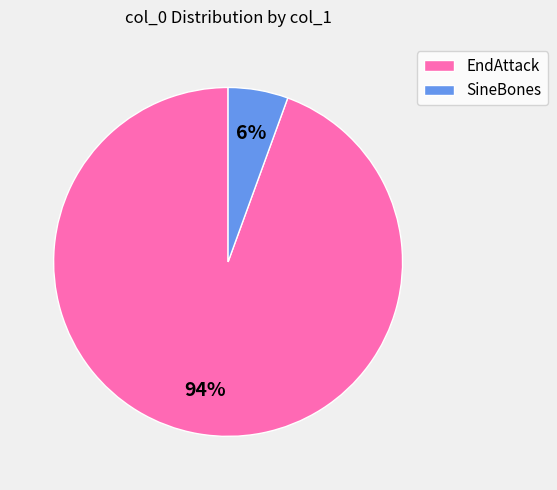

Is the sum of EndAttack and SineBones greater than half?

Yes